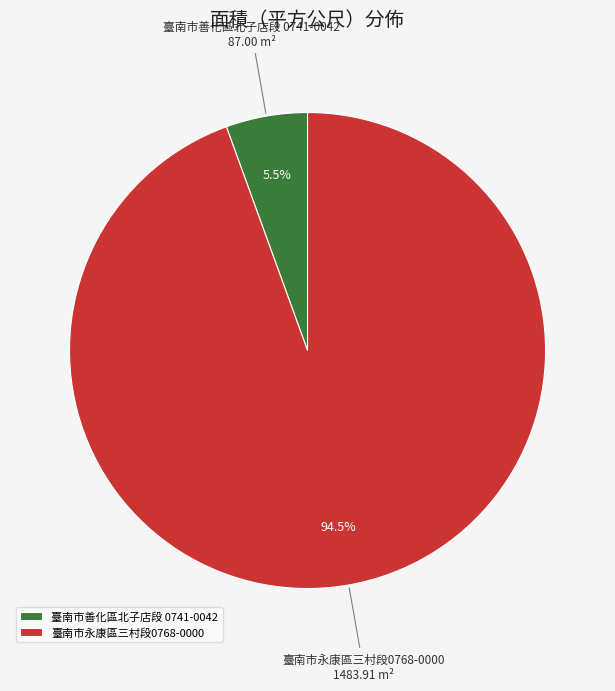

Is there any slice that represents more than half of the pie?

Yes